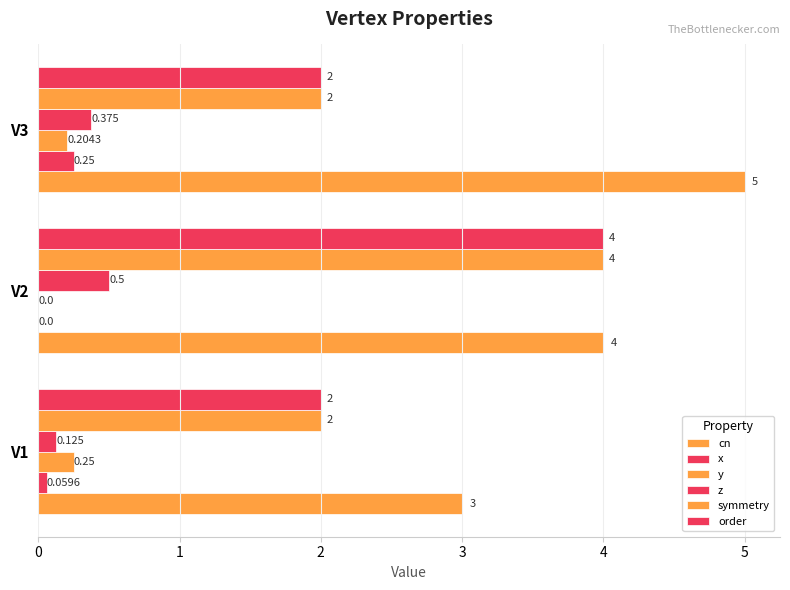

What is the greatest value displayed?

5.0